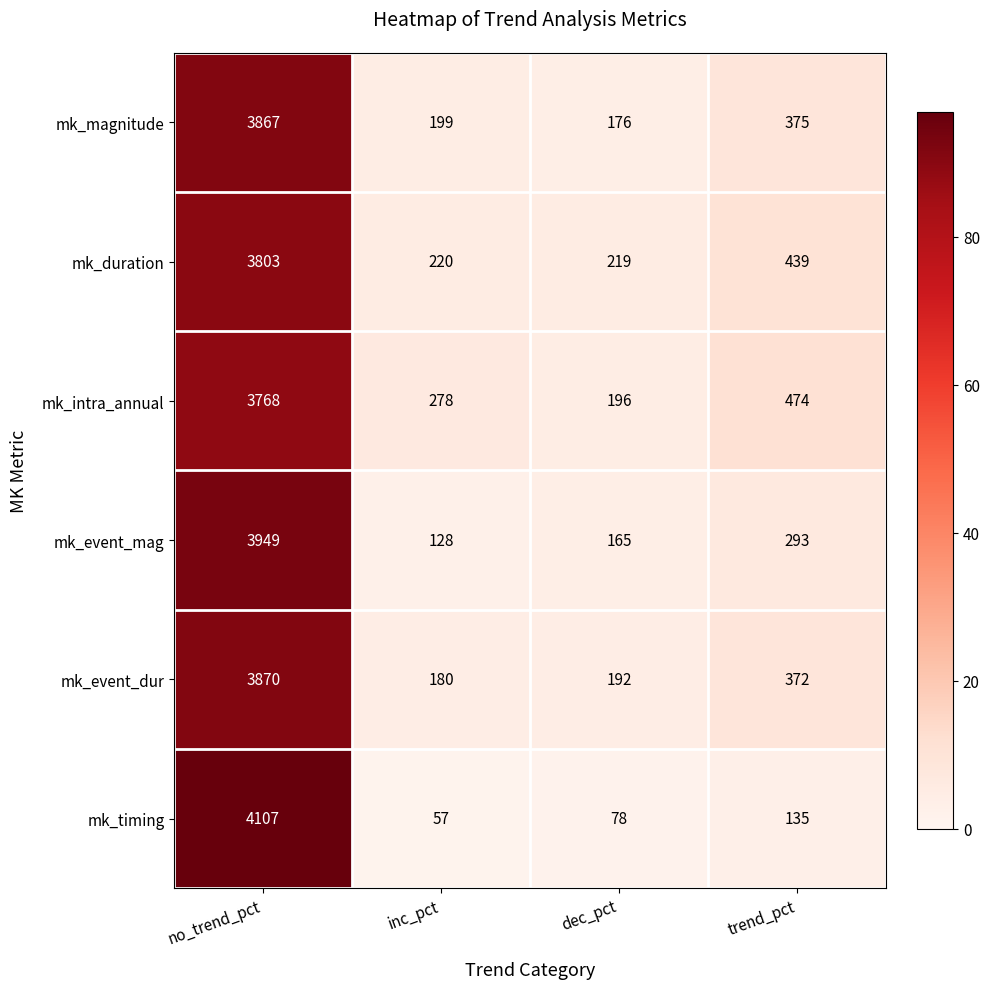

What is the average value of the mk_event_dur series?

1154